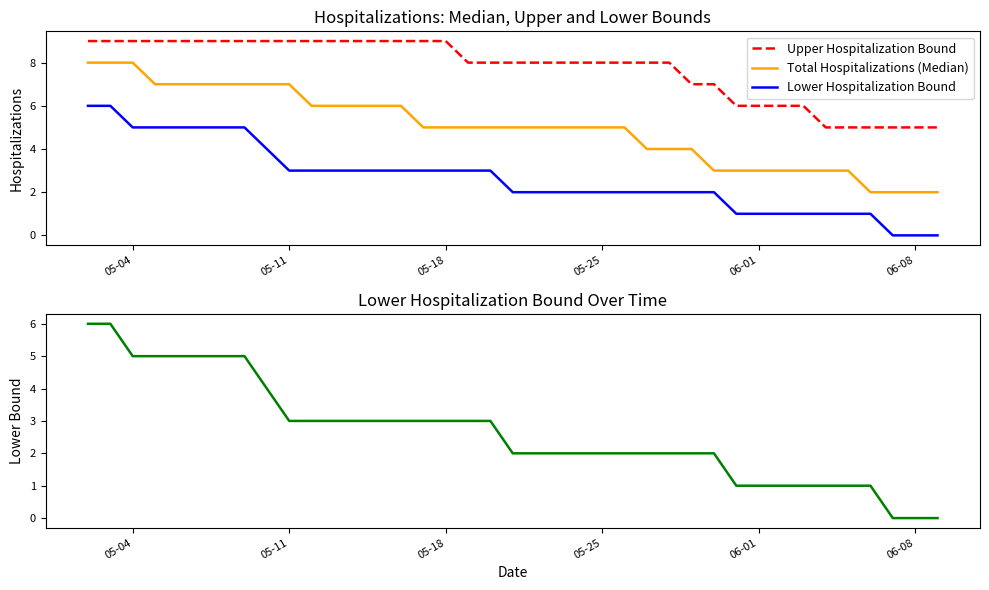

Is the value of Total Hospitalizations (Median) at 05-11 greater than the value of Upper Hospitalization Bound at 24?

No